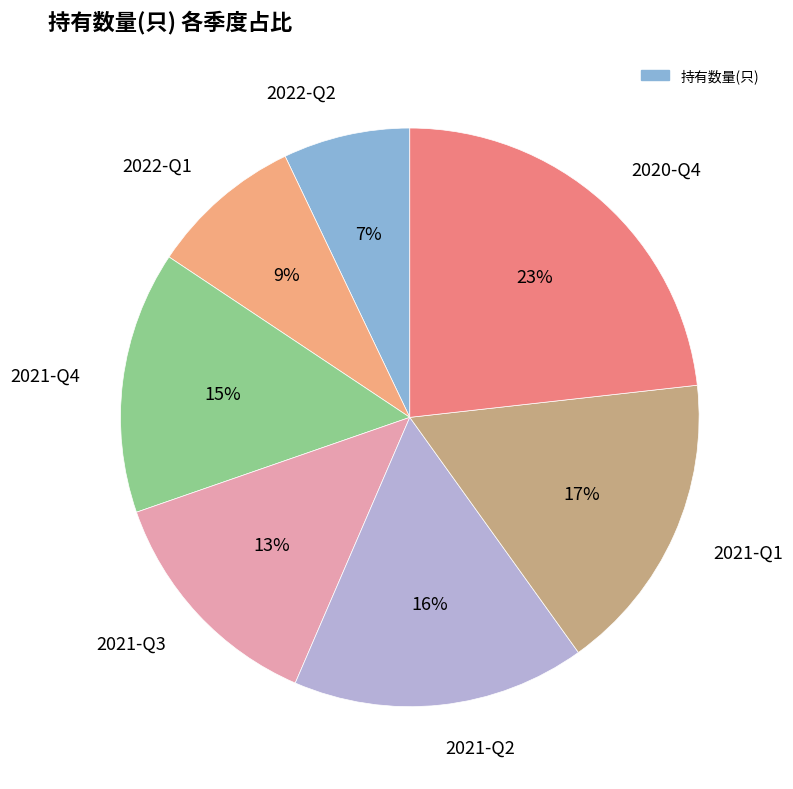

Approximately how many times larger is the value at 2021-Q3 compared to 2021-Q2?

0.8